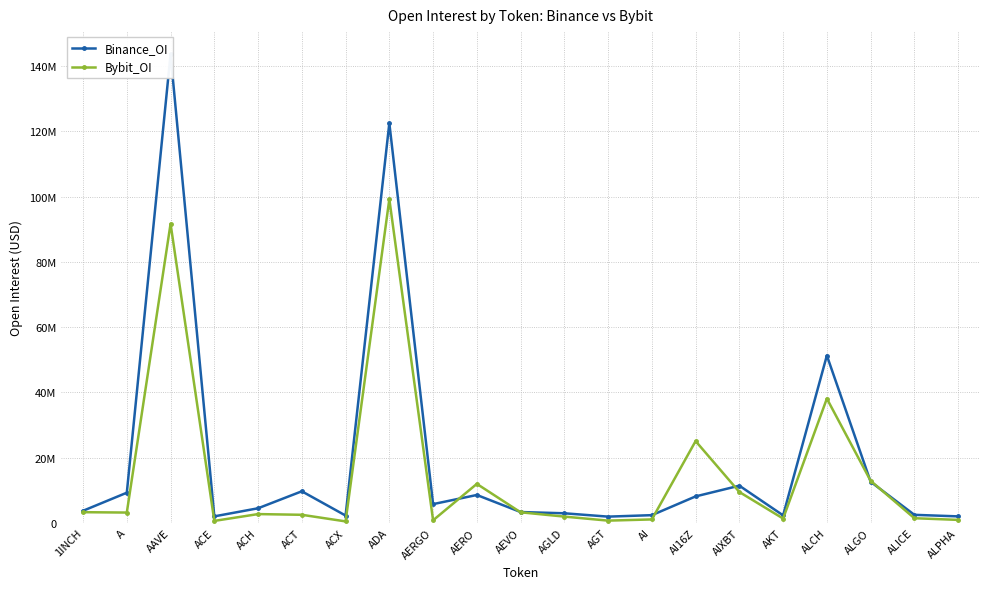

How many times do Bybit_OI and Binance_OI cross each other?

6